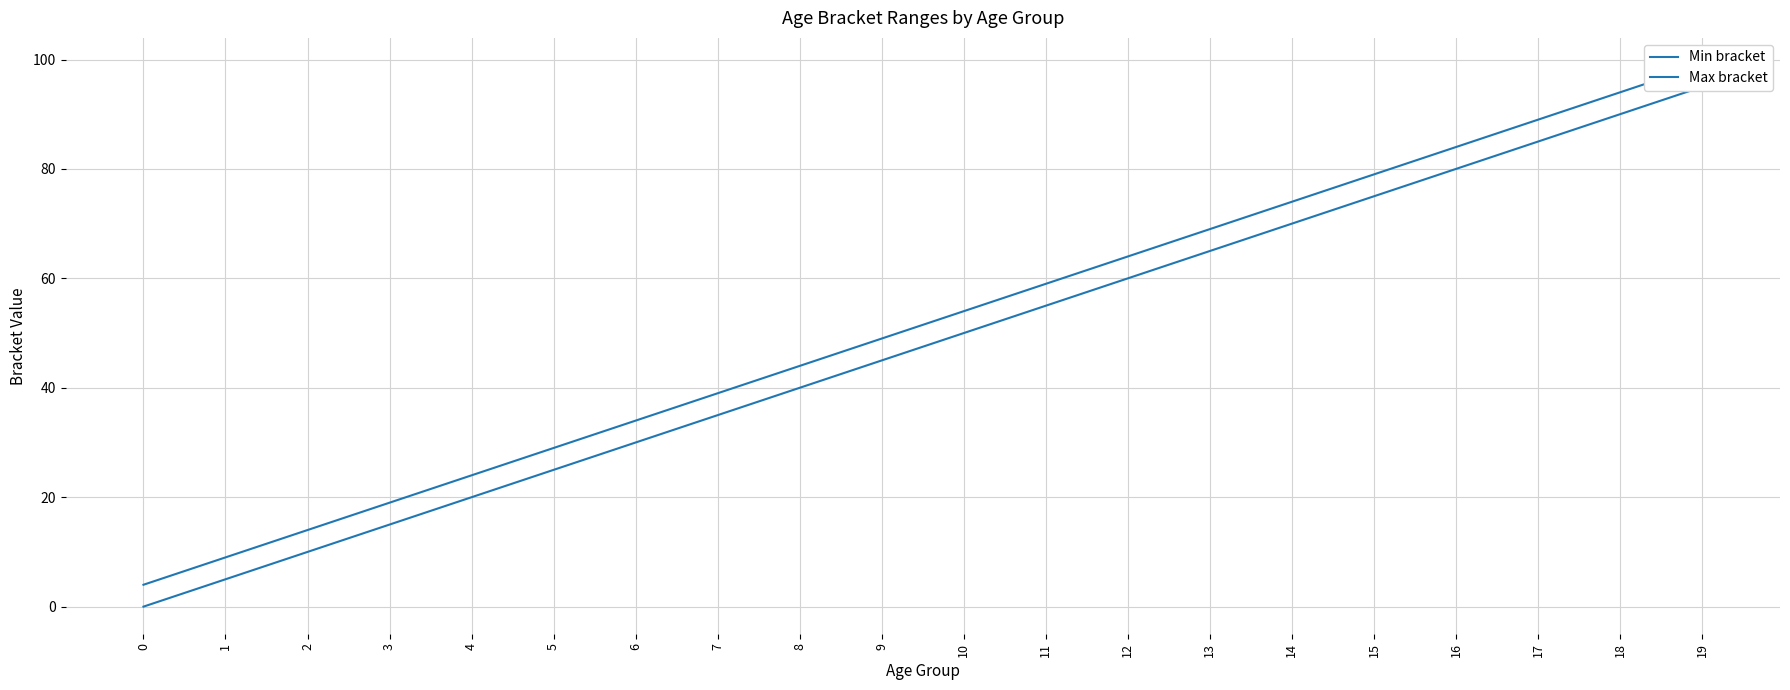

What is the value of the Min bracket point at the 11th from the left?

50